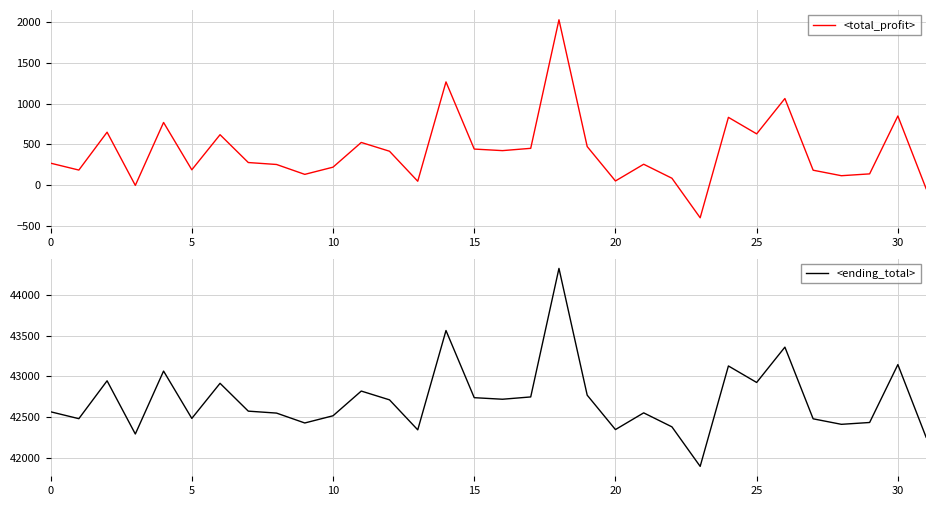

True or false: <ending_total> and <total_profit> cross at least once.

False